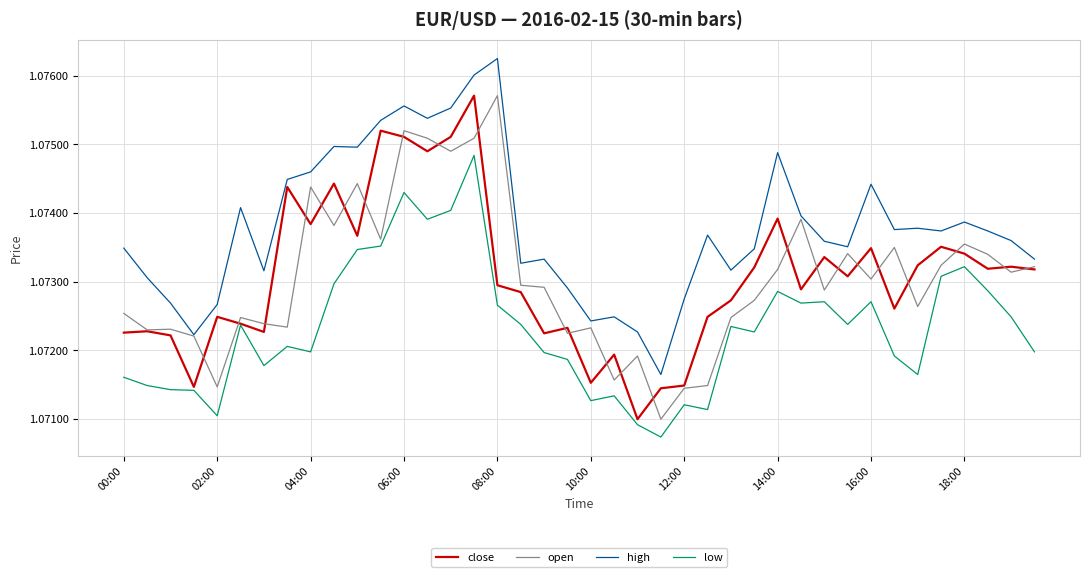

True or false: low and high intersect in this chart.

False